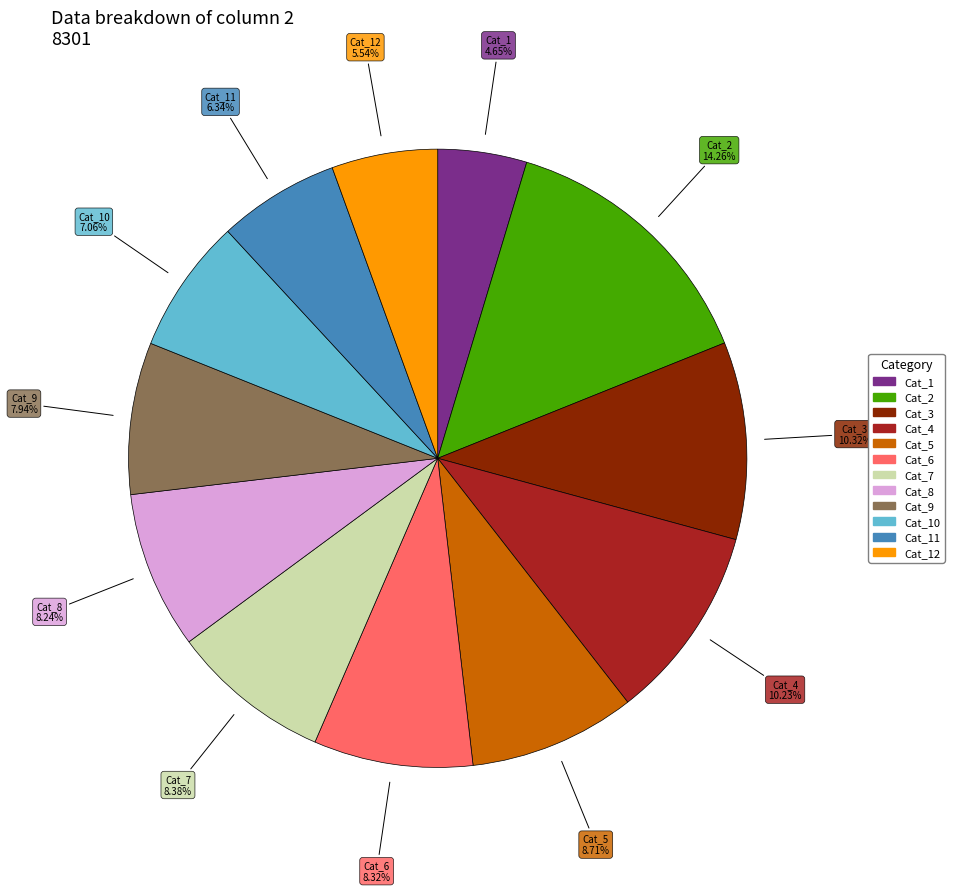

Is there any slice that represents more than half of the pie?

No